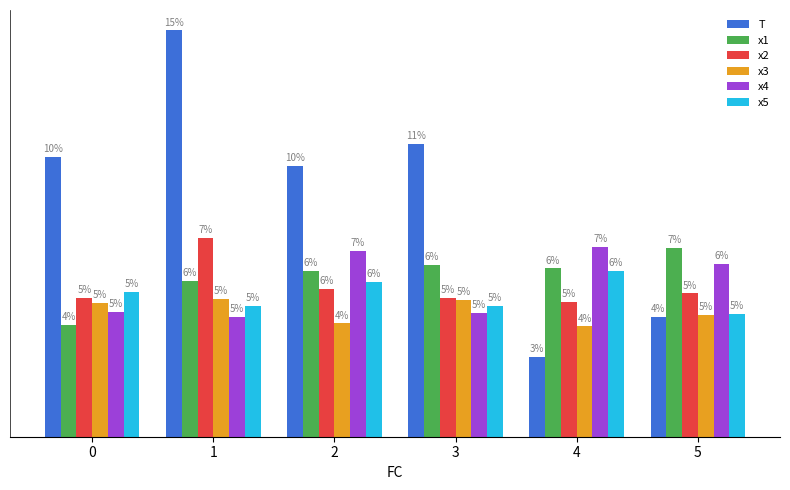

Is the value of x2 at 0 greater than the value of x1 at 3?

No